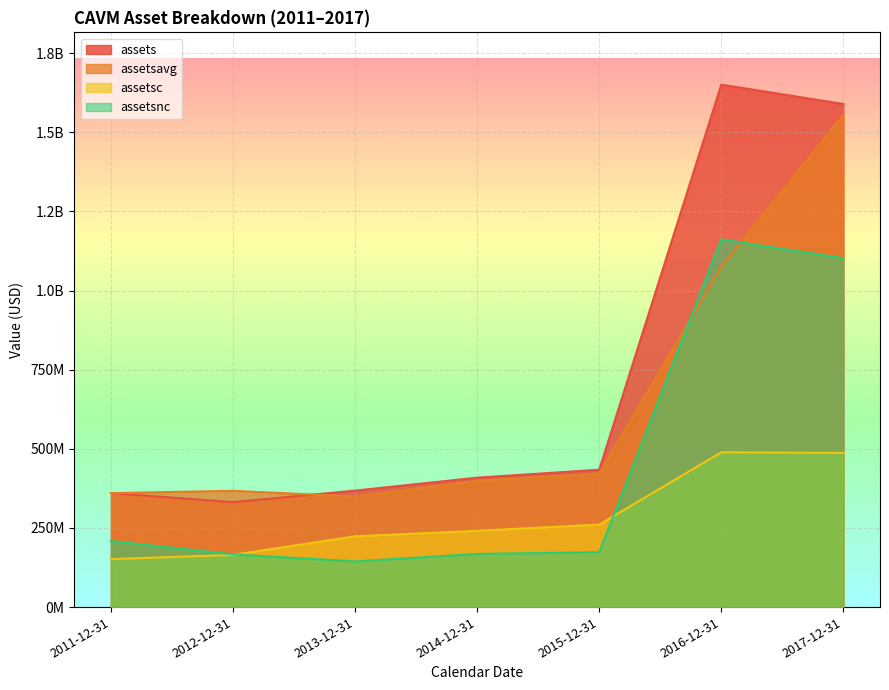

True or false: assetsnc has a value of 194129860 at 2013-12-31.

False